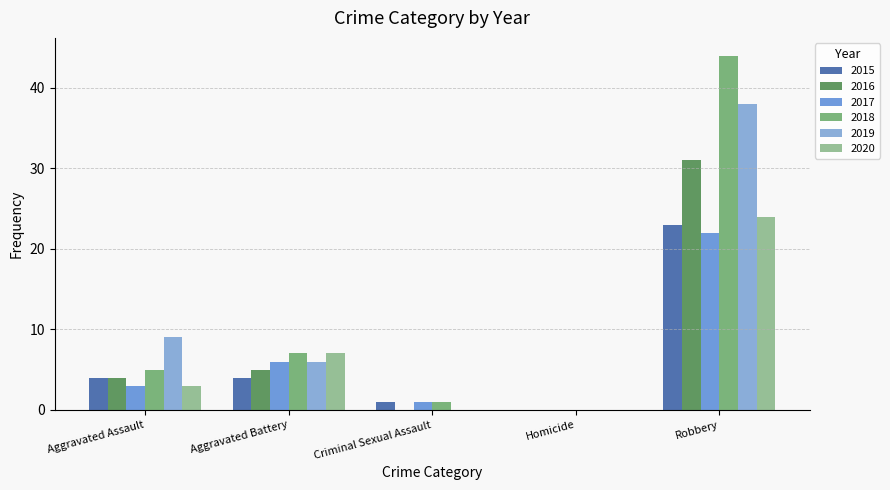

Count the number of data series in this chart.

6